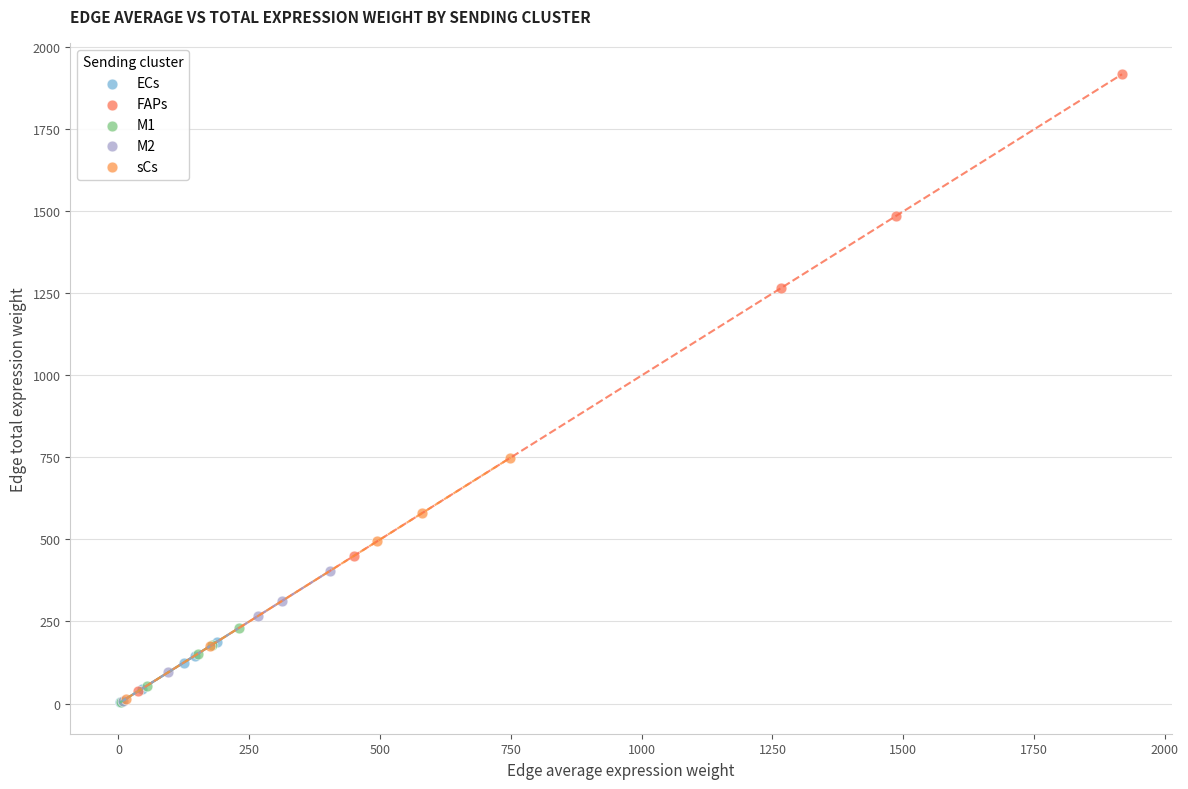

Which series reaches the maximum Y coordinate?

FAPs